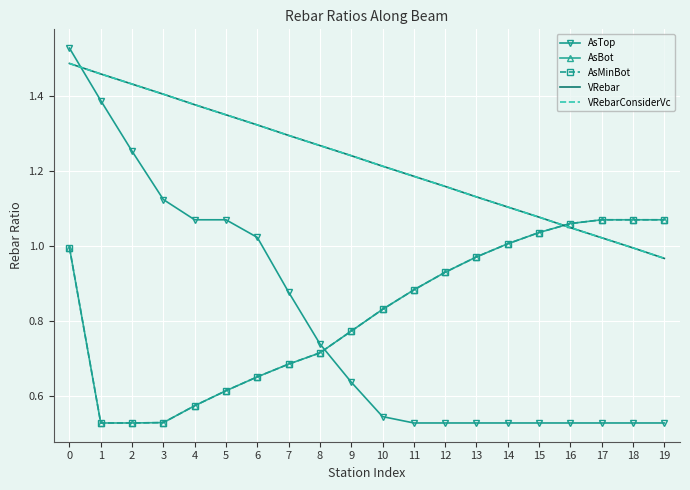

True or false: VRebar and AsTop cross at least once.

True